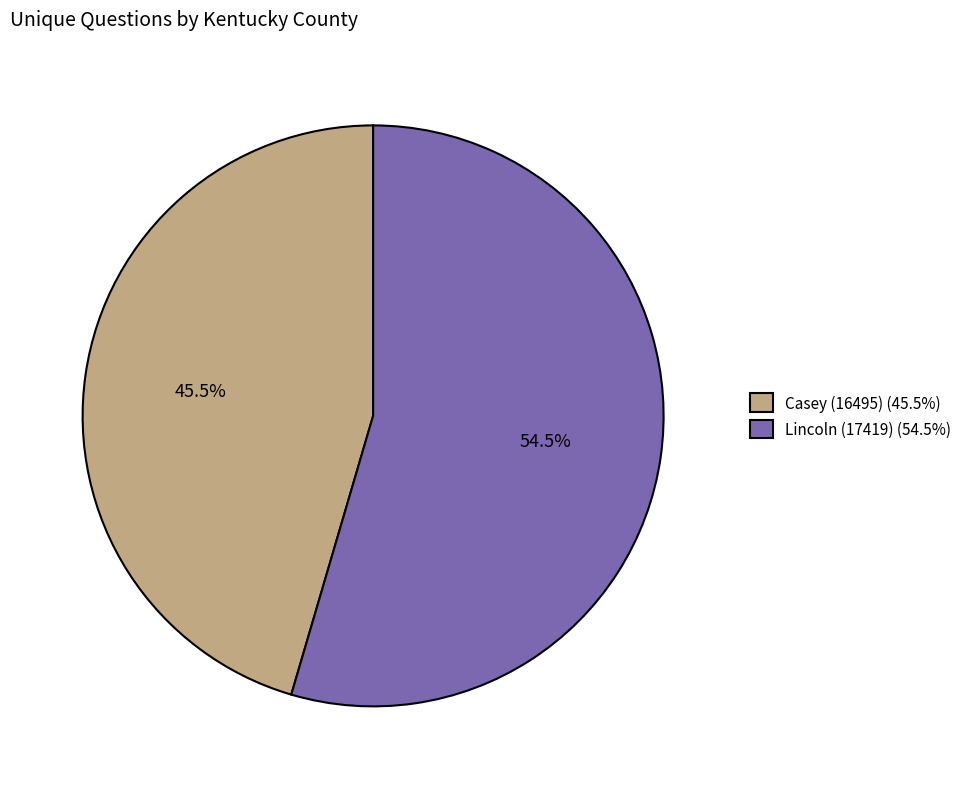

To the nearest percent, what is the average slice percentage?

50%